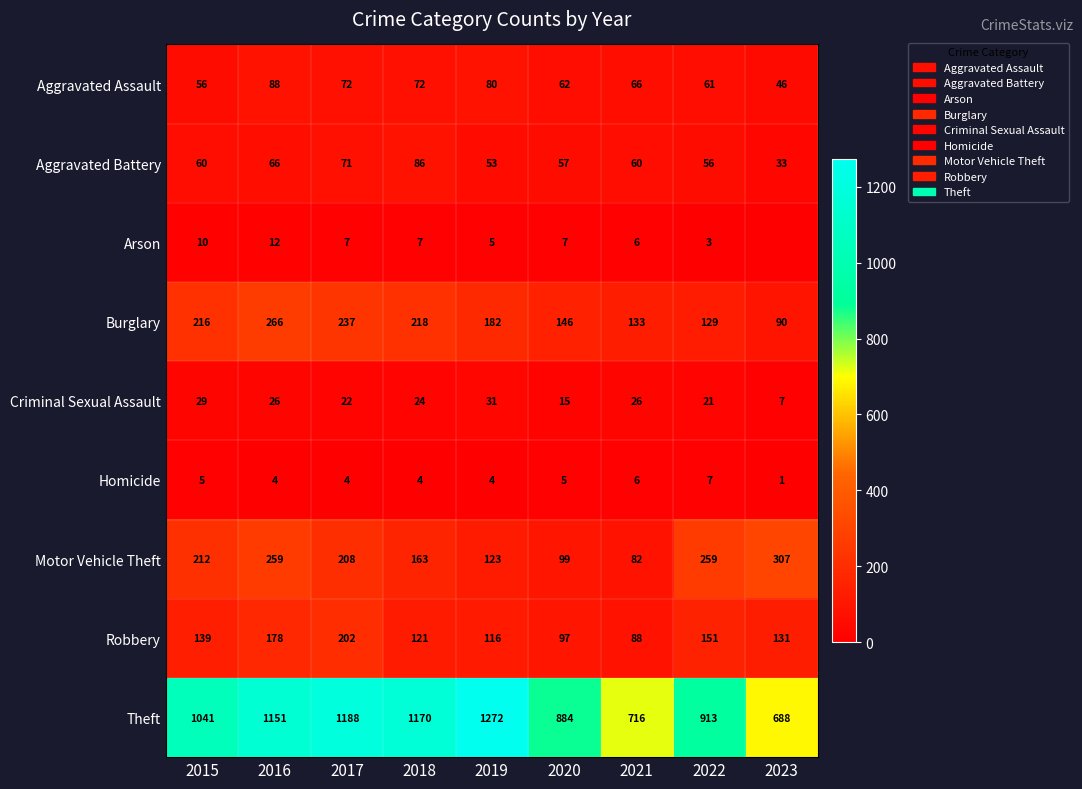

What is the difference between the highest and lowest values at 2017?

1184